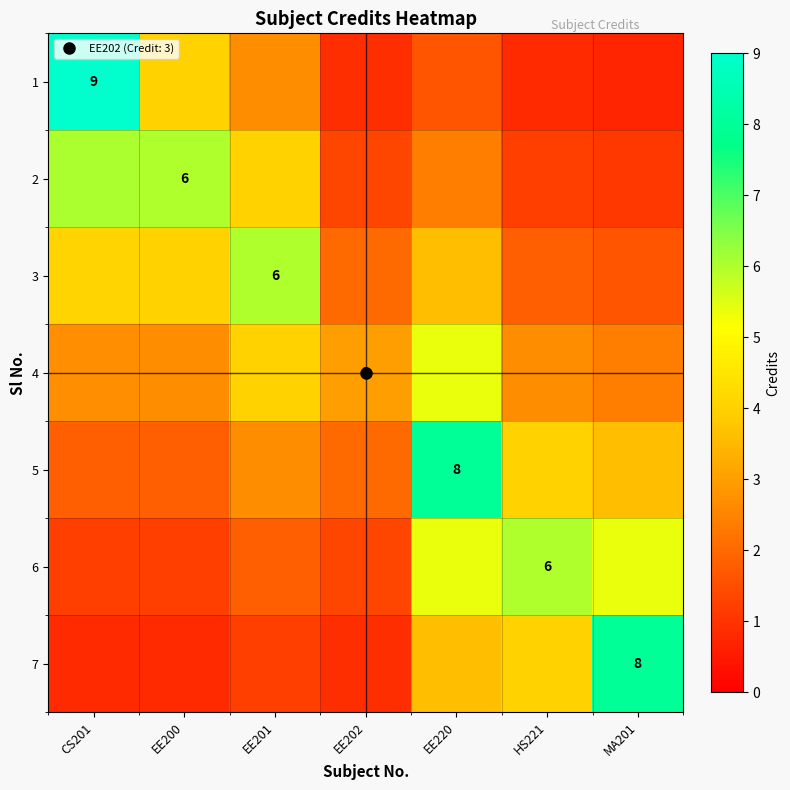

What is the approximate value of 7 at HS221?

4.0